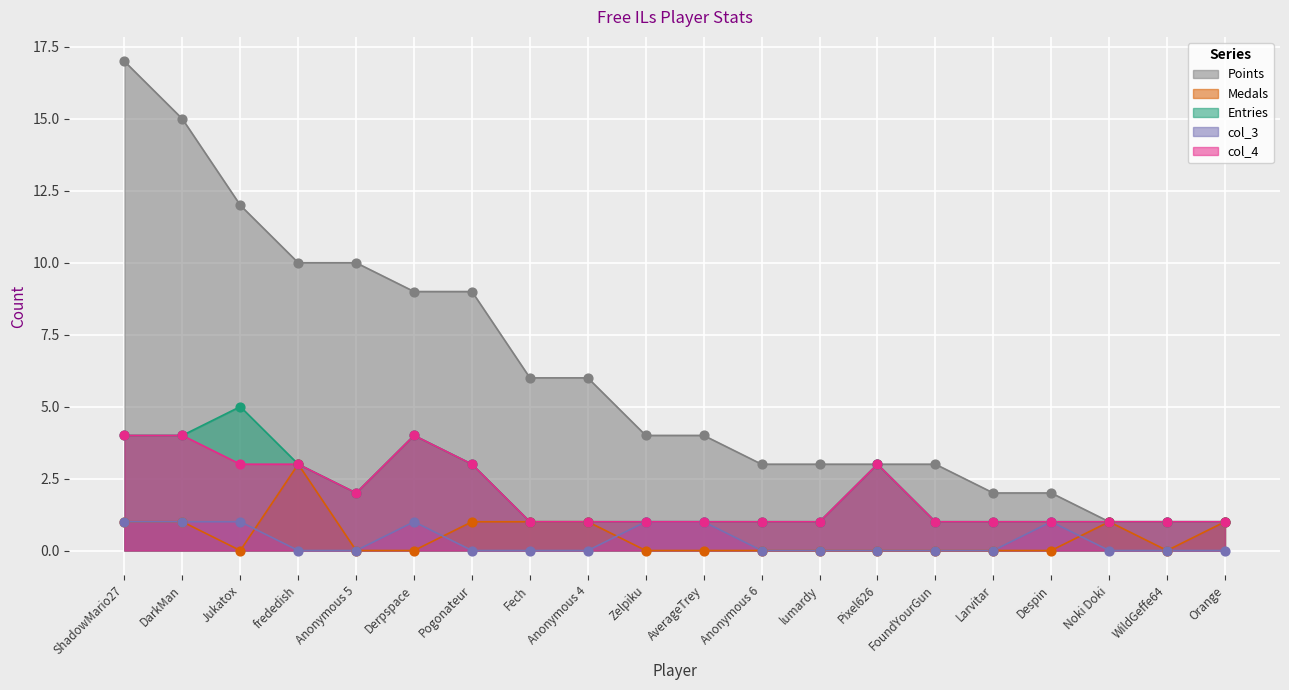

What is the total value across all series at AverageTrey?

7